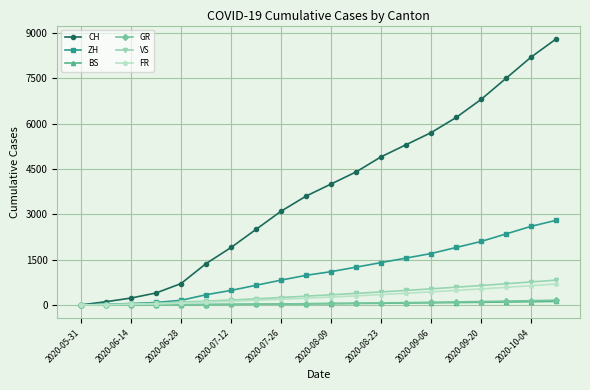

Which series has the largest range (max minus min)?

CH